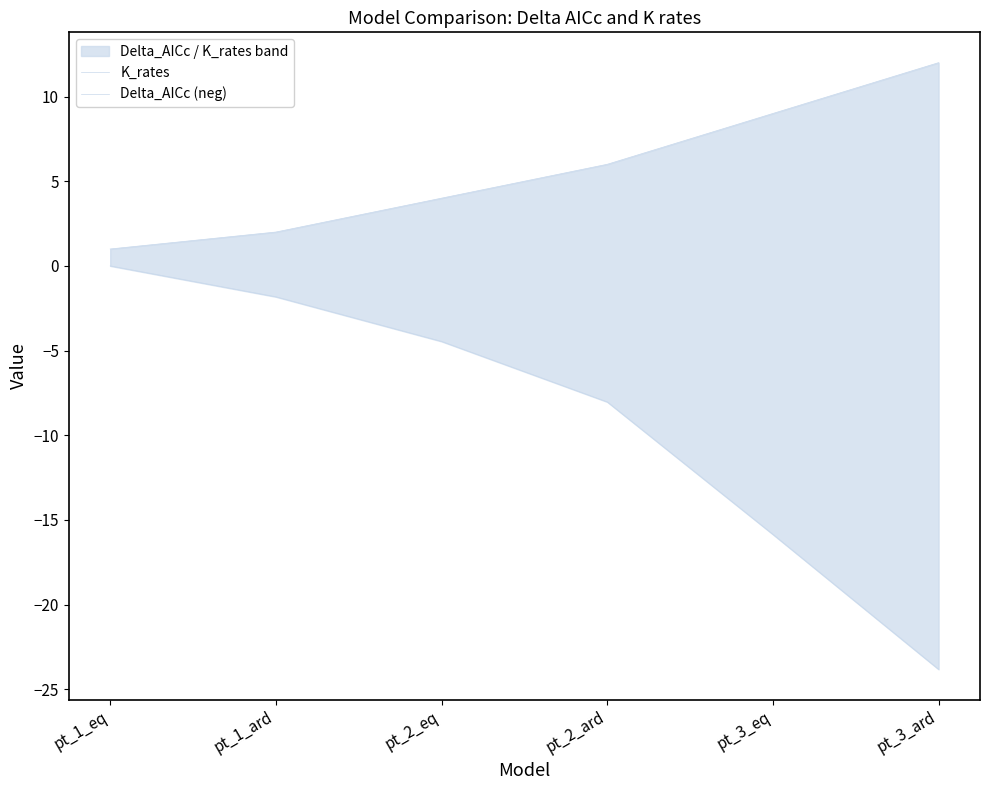

Rank the series by their average value, from highest to lowest.

K_rates, Delta_AICc (neg)